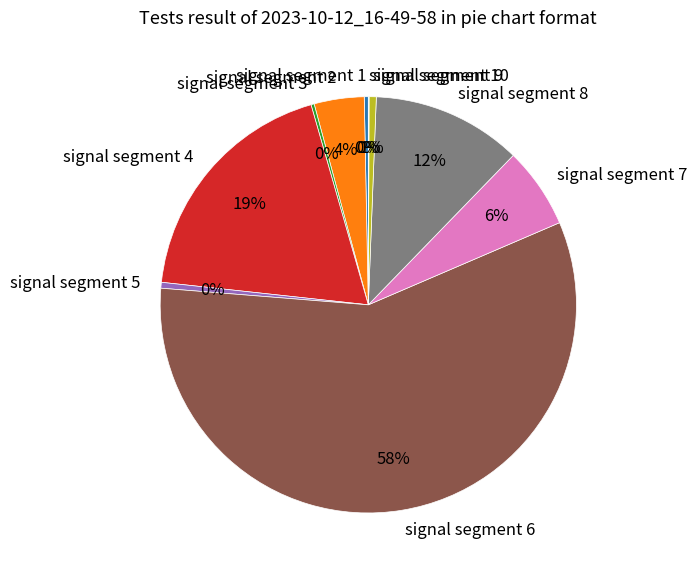

Combined, do signal segment 9 and signal segment 5 account for over 50%?

No